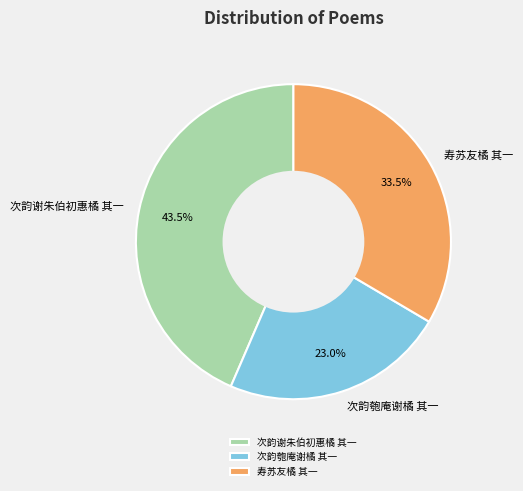

Rank the categories by value from highest to lowest.

次韵谢朱伯初惠橘 其一, 寿苏友橘 其一, 次韵匏庵谢橘 其一